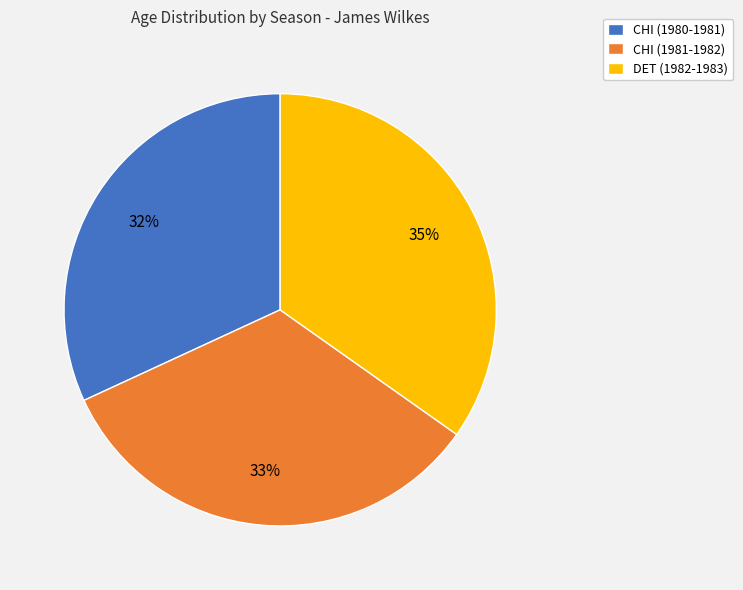

Does CHI (1980-1981) represent more than half of the total?

No